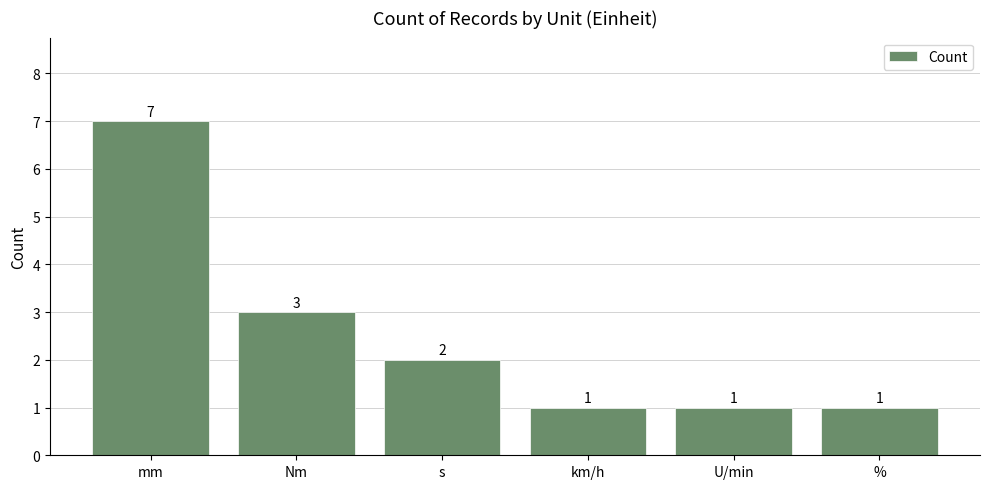

What is the label of the 6th bar from the right?

mm